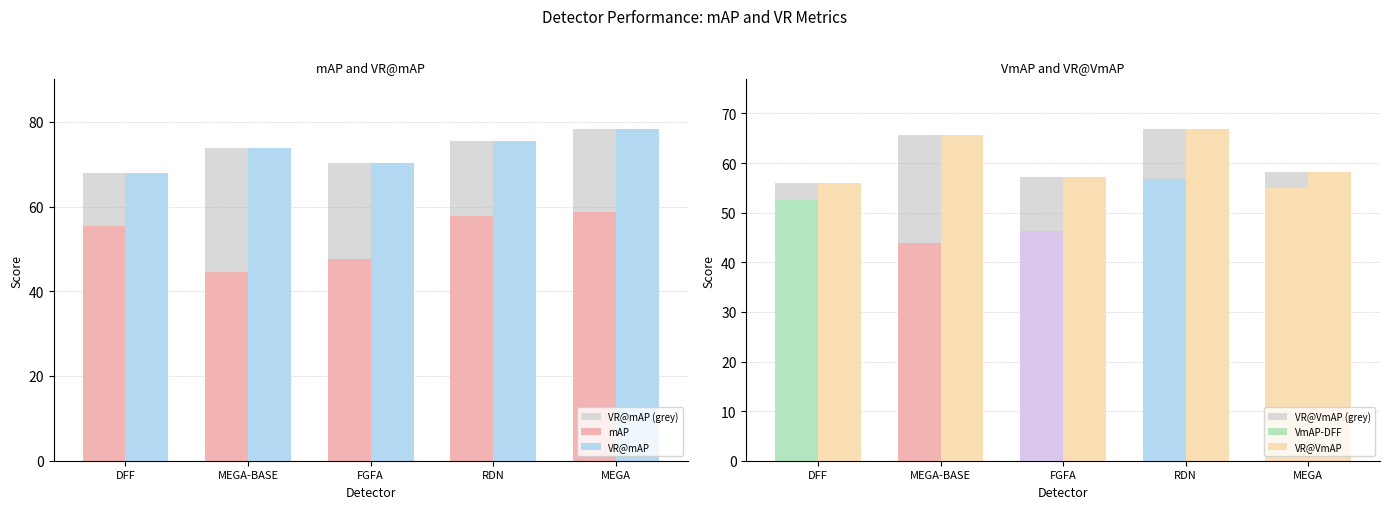

Which series has the largest total across all categories?

VR@mAP